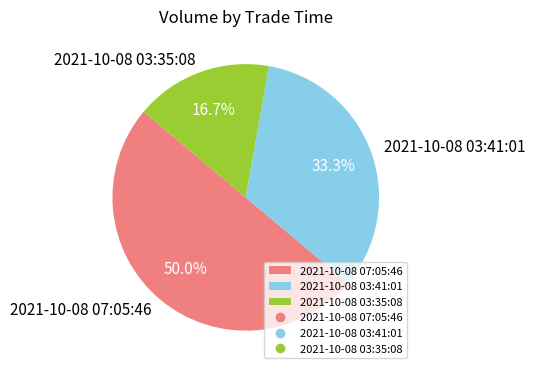

Is 2021-10-08 03:41:01 the majority of the pie?

No